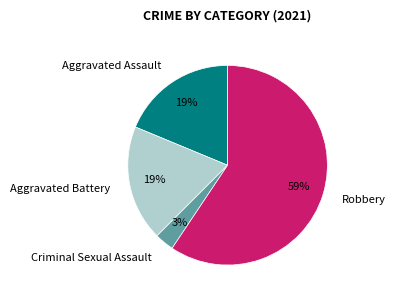

Which slice is the smallest?

Criminal Sexual Assault